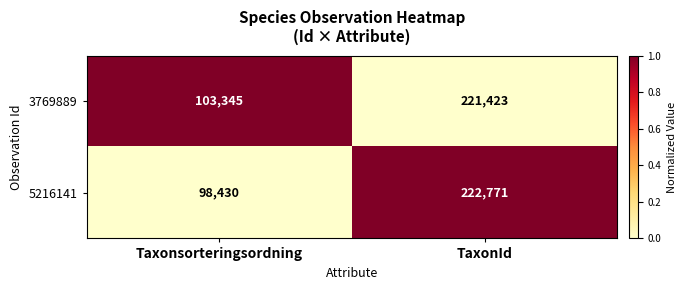

Is it true that 5216141 equals 222771 at TaxonId?

True